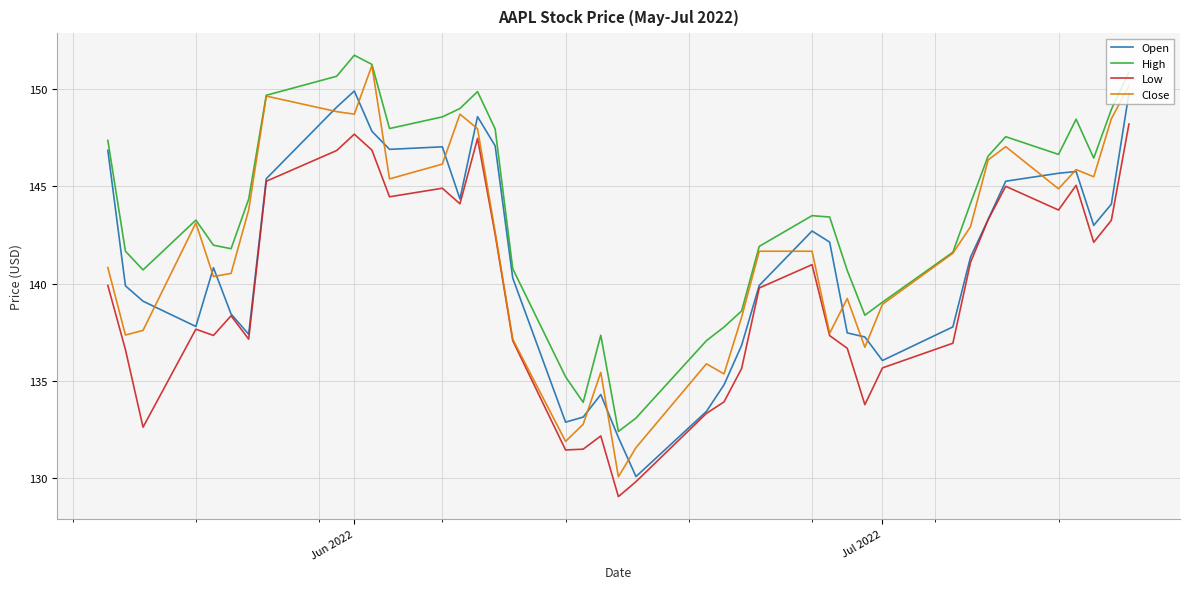

True or false: Low and High intersect in this chart.

False